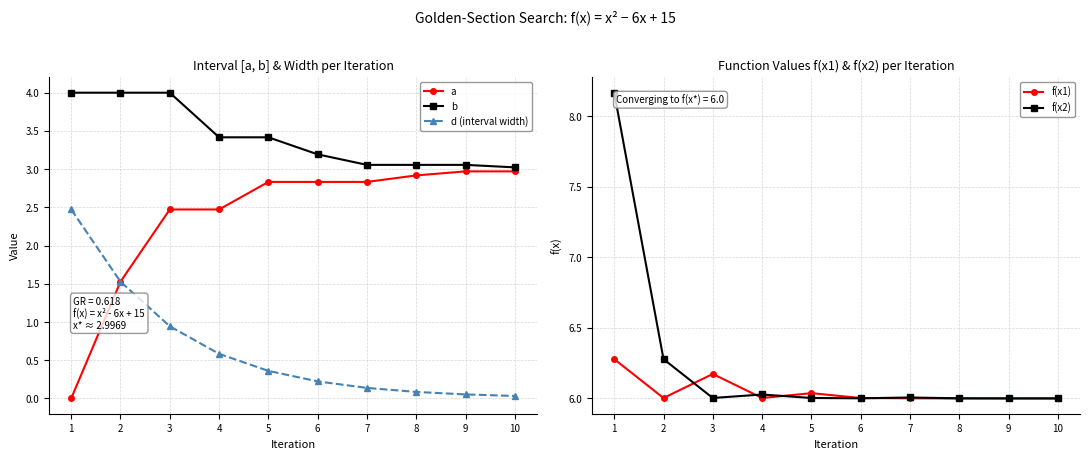

True or false: f(x1) and f(x2) intersect in this chart.

True